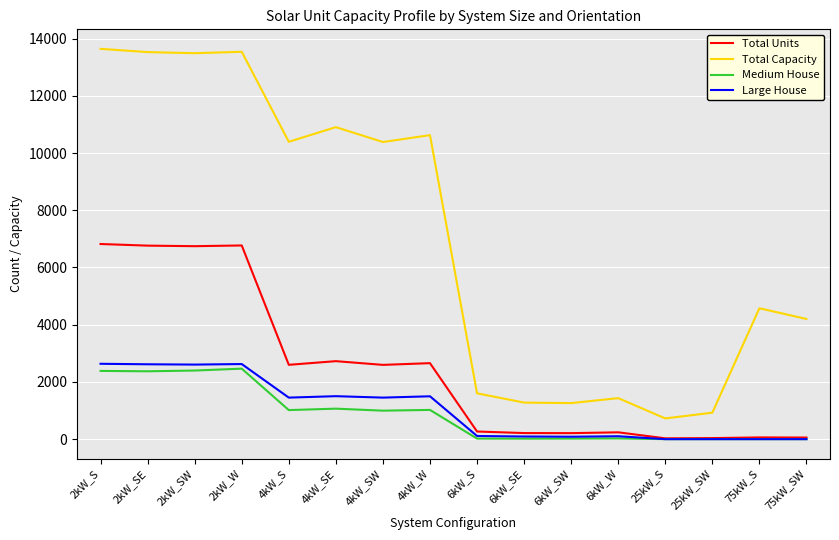

True or false: Total Capacity and Total Units intersect in this chart.

False